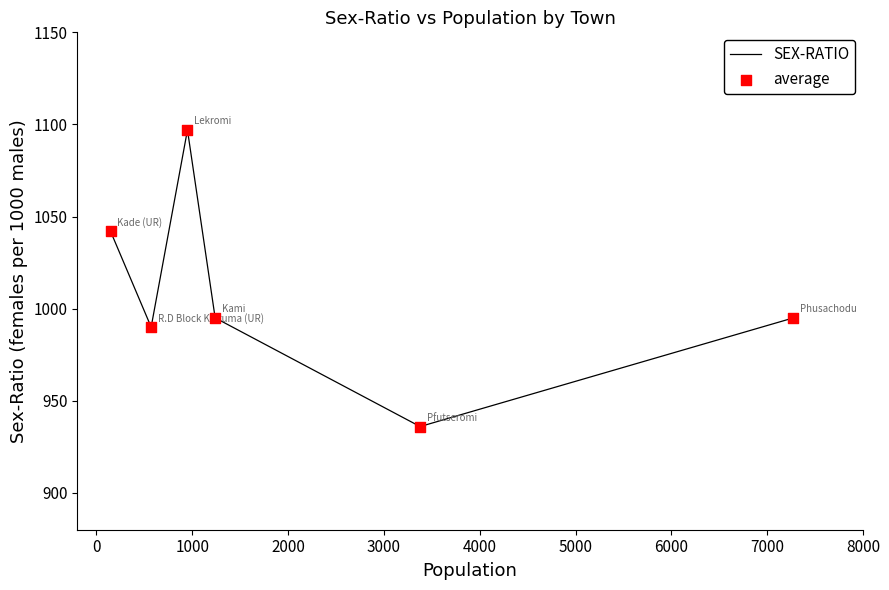

At how many categories does at least one series exceed 987?

5